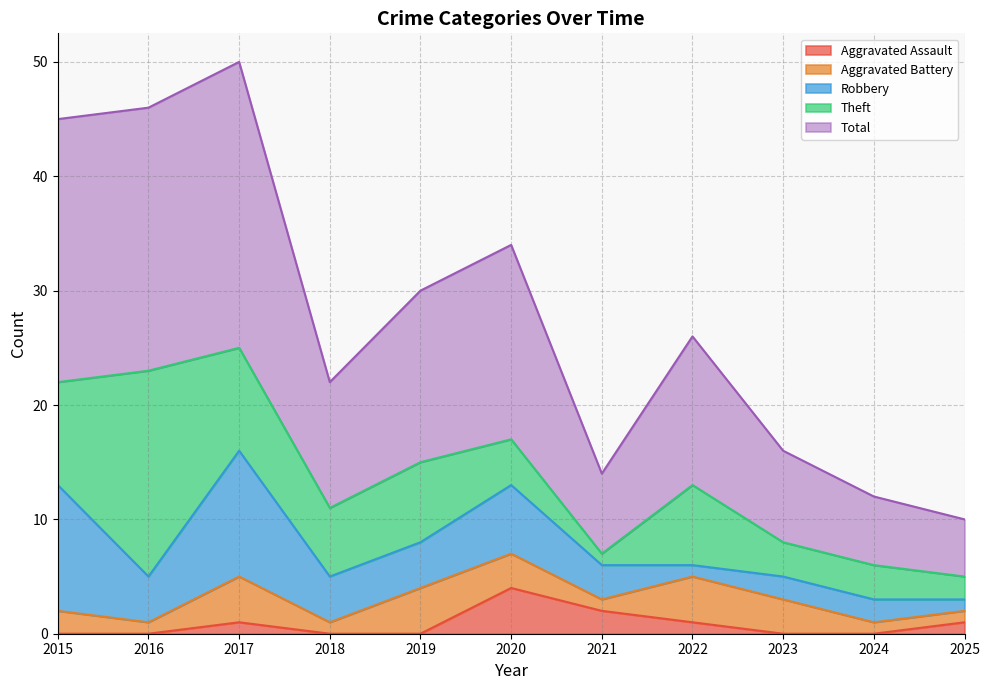

Which series has the largest total across all categories?

Total